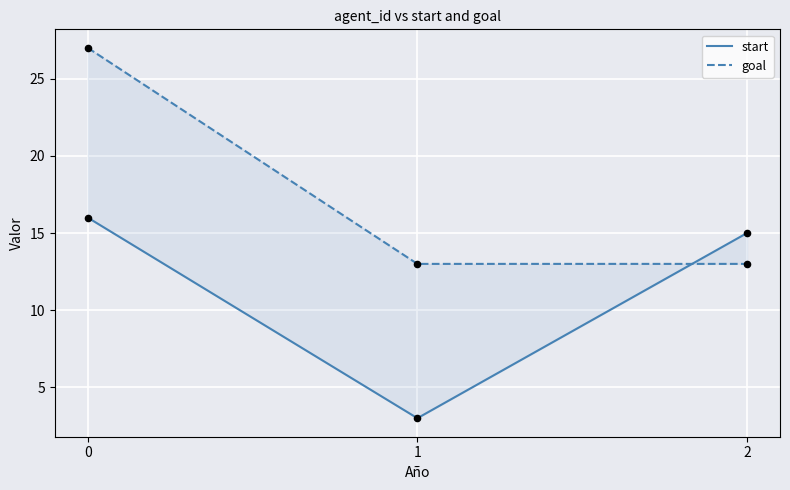

What is the total value across all series at 1?

16